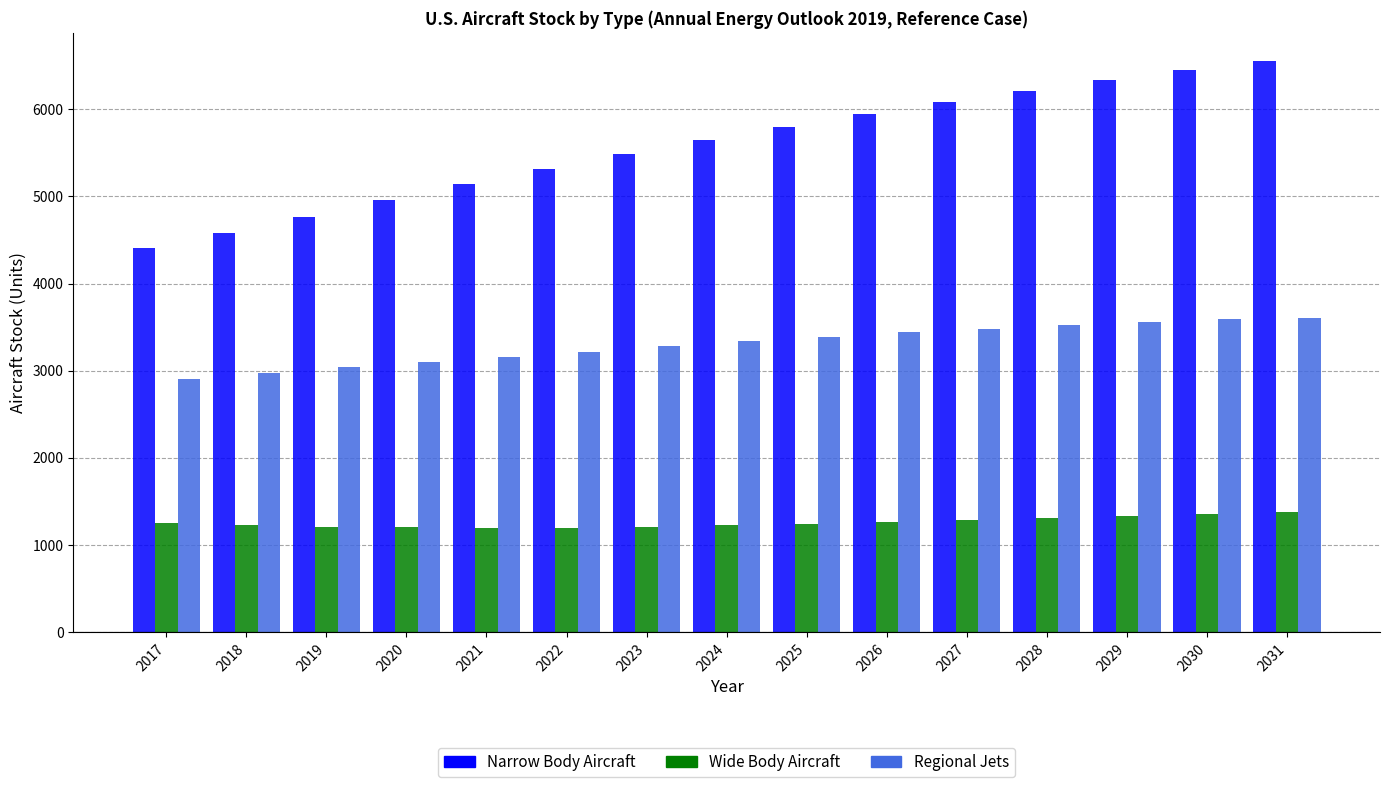

What is the highest value of the Regional Jets series?

3603.3